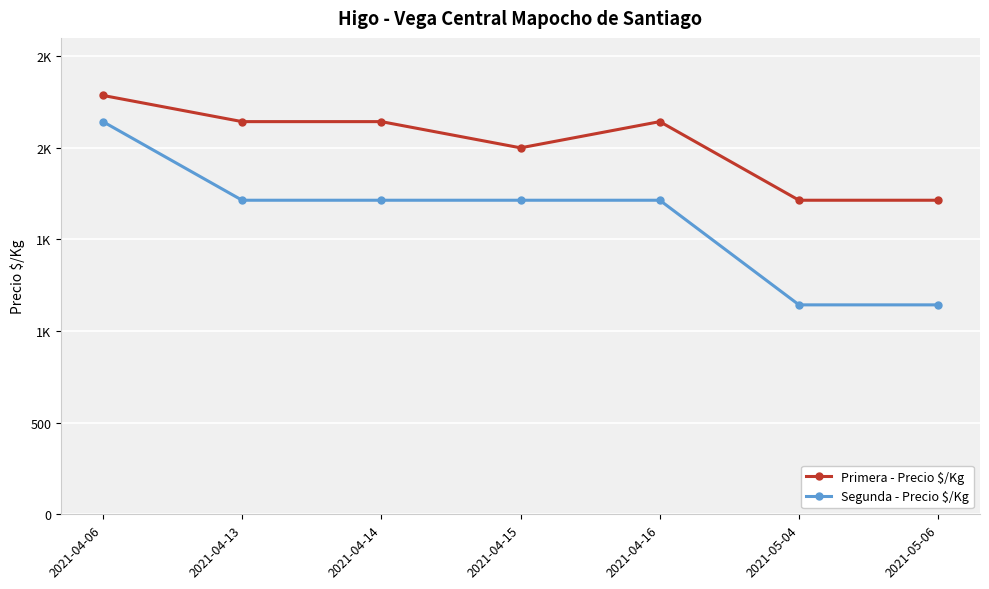

What is the label of the 2nd point from the left?

2021-04-13